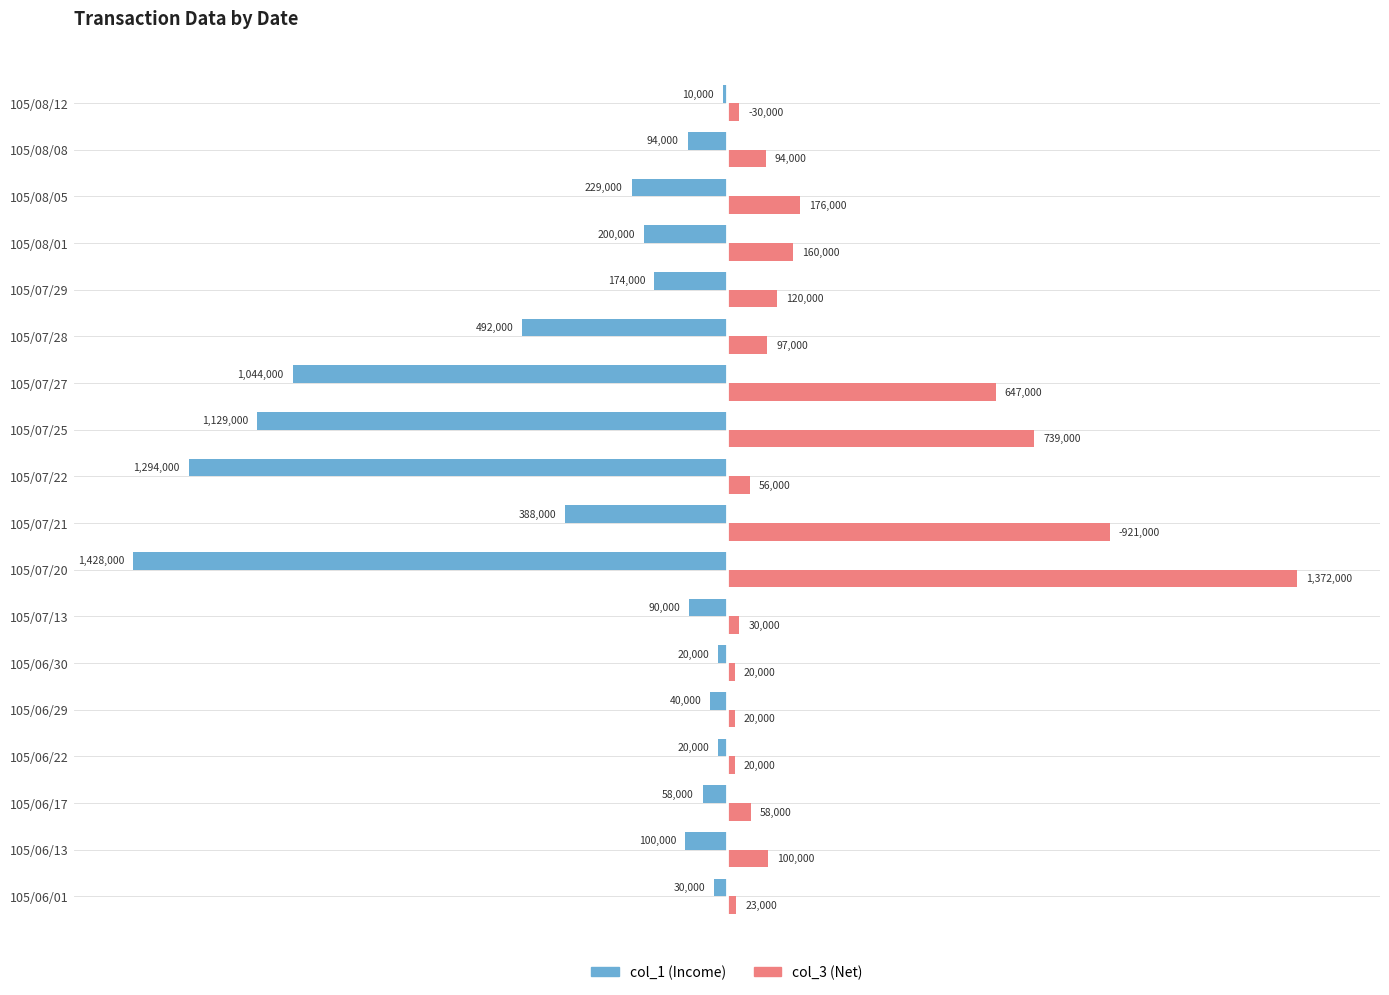

How many bars are there in total?

36